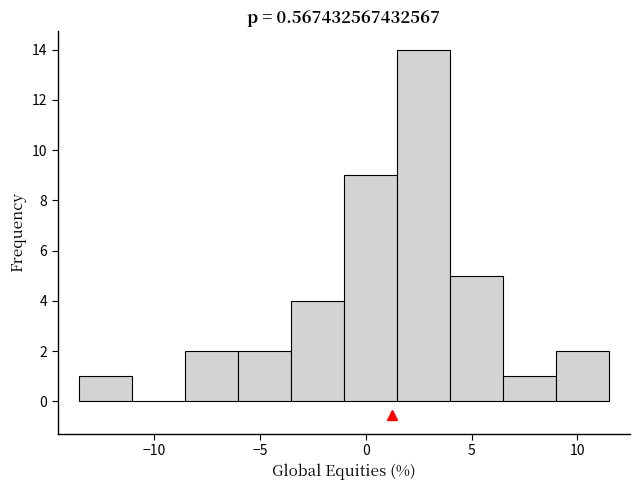

Reading left to right, list every bar in this chart as the range it spans on the x-axis followed by its height. Neither the bar edges nor the heights are printed on the chart, so give them approximately, as read against the axes.

-13.5 to -11.0: 1
-11.0 to -8.5: 0
-8.5 to -6.0: 2
-6.0 to -3.5: 2
-3.5 to -1.0: 4
-1.0 to 1.5: 9
1.5 to 4.0: 14
4.0 to 6.5: 5
6.5 to 9.0: 1
9.0 to 11.5: 2